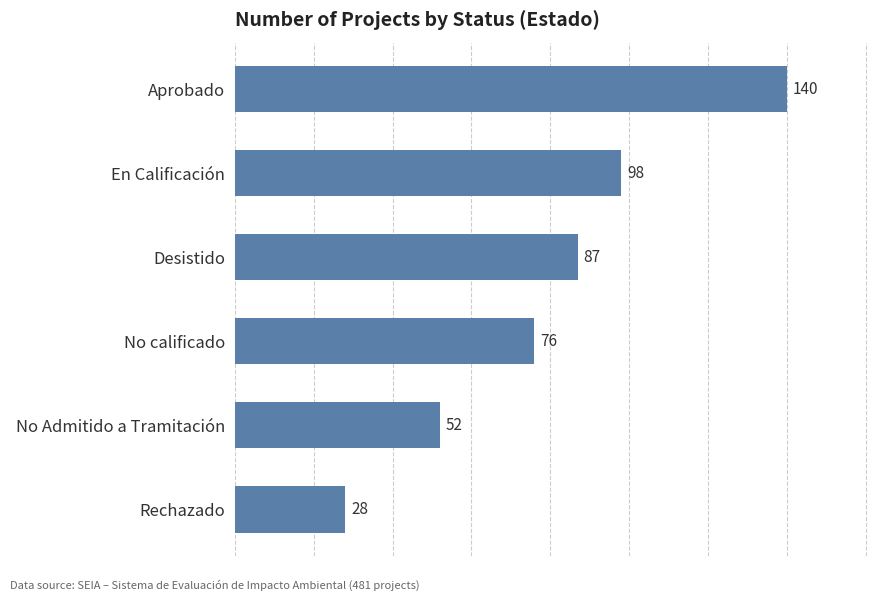

The value at No calificado is 127. True or false?

False